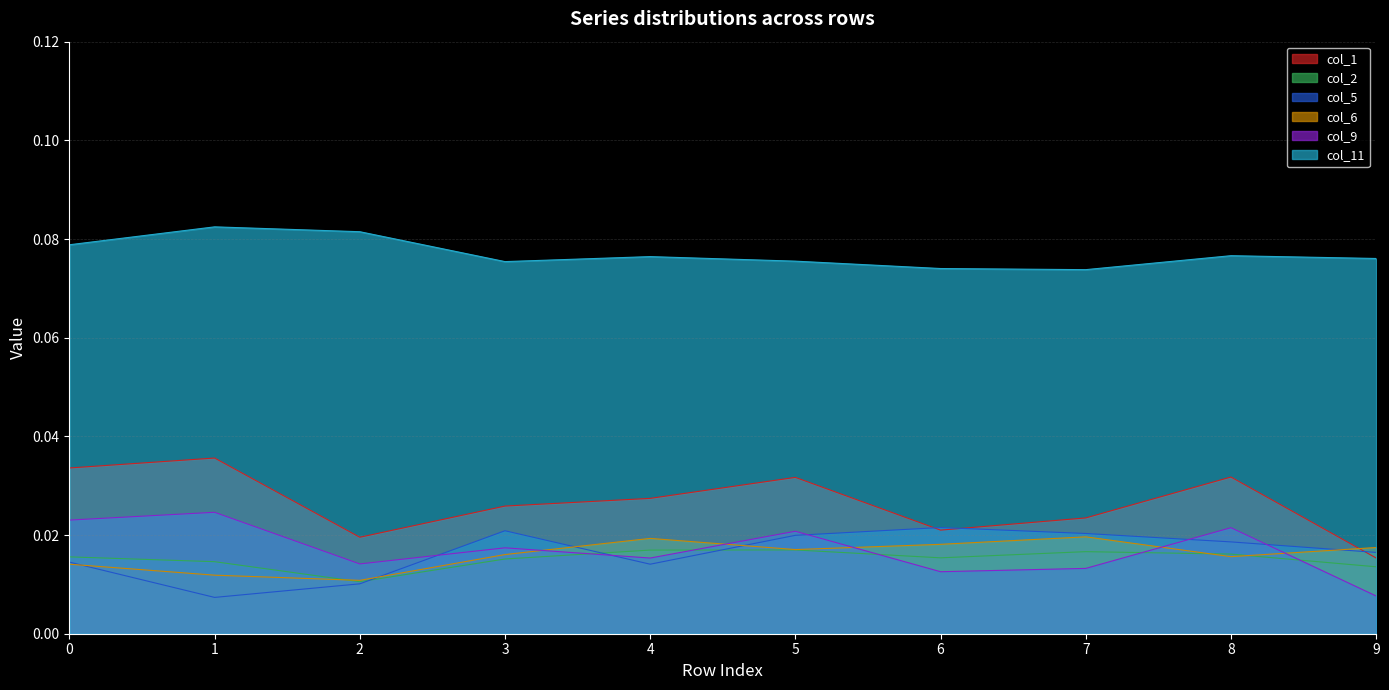

What are all the series names shown in the legend?

col_1, col_2, col_5, col_6, col_9, col_11